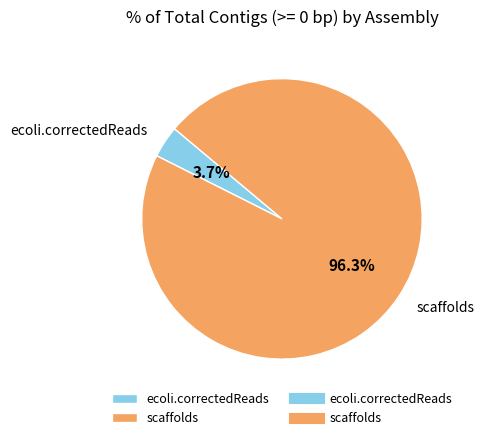

What percentage is the ecoli.correctedReads slice, to the nearest percent?

4%